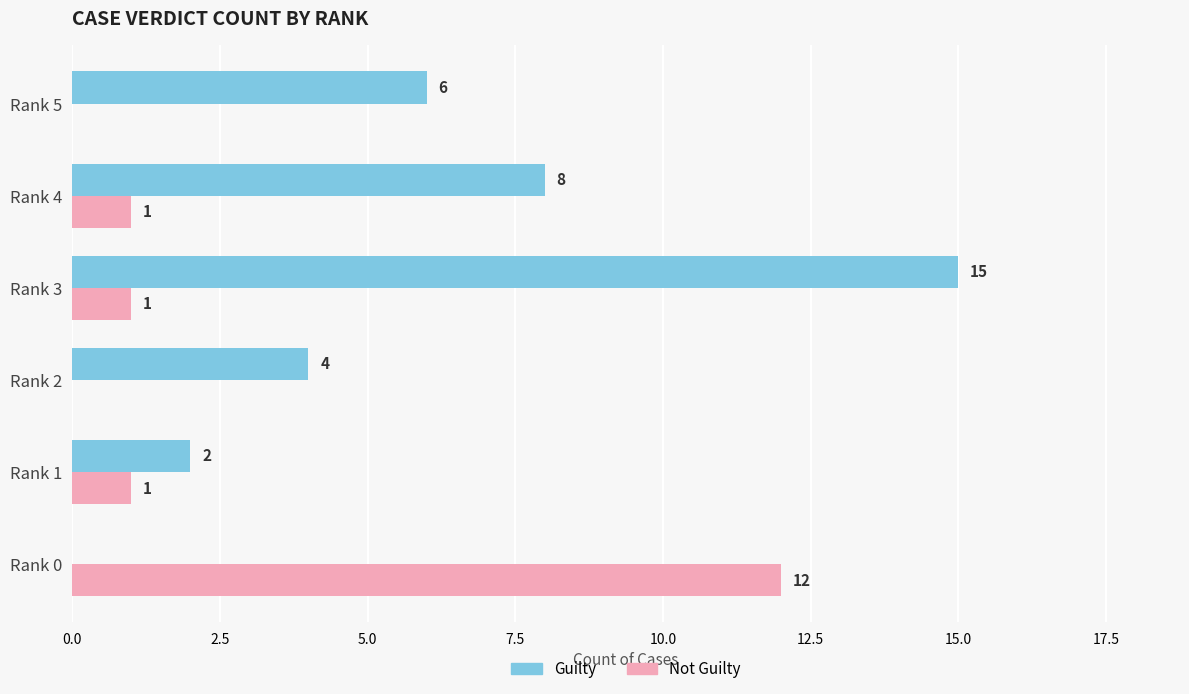

Which series has the largest range (max minus min)?

Guilty